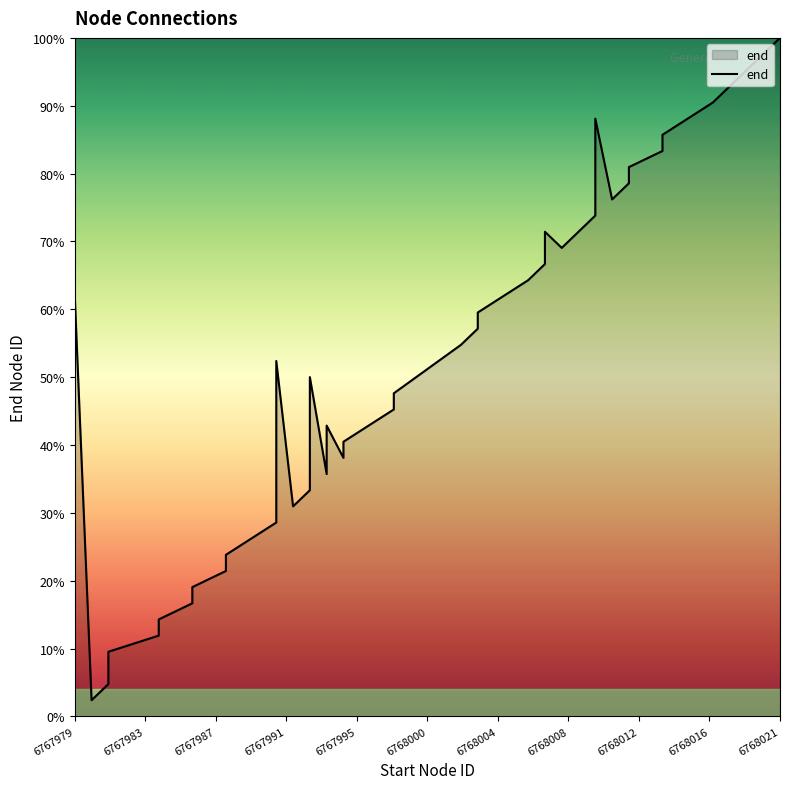

Does the chart have visible grid lines?

No